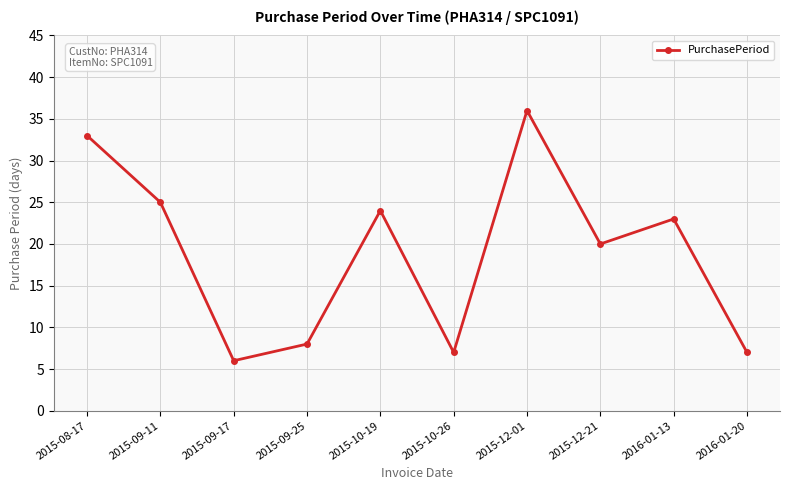

What is the maximum value shown in the chart?

36